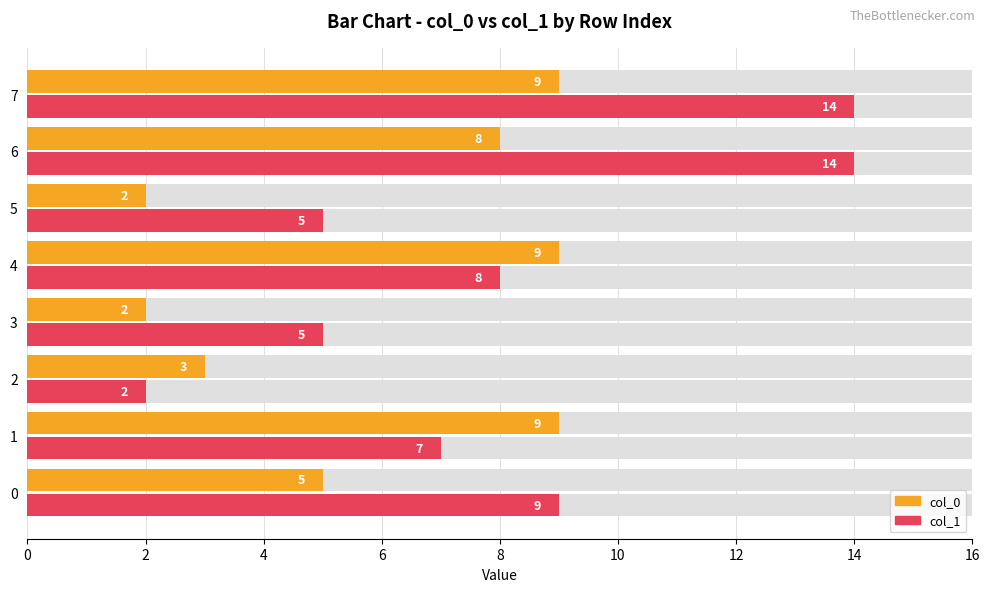

How many data points does each series have?

8